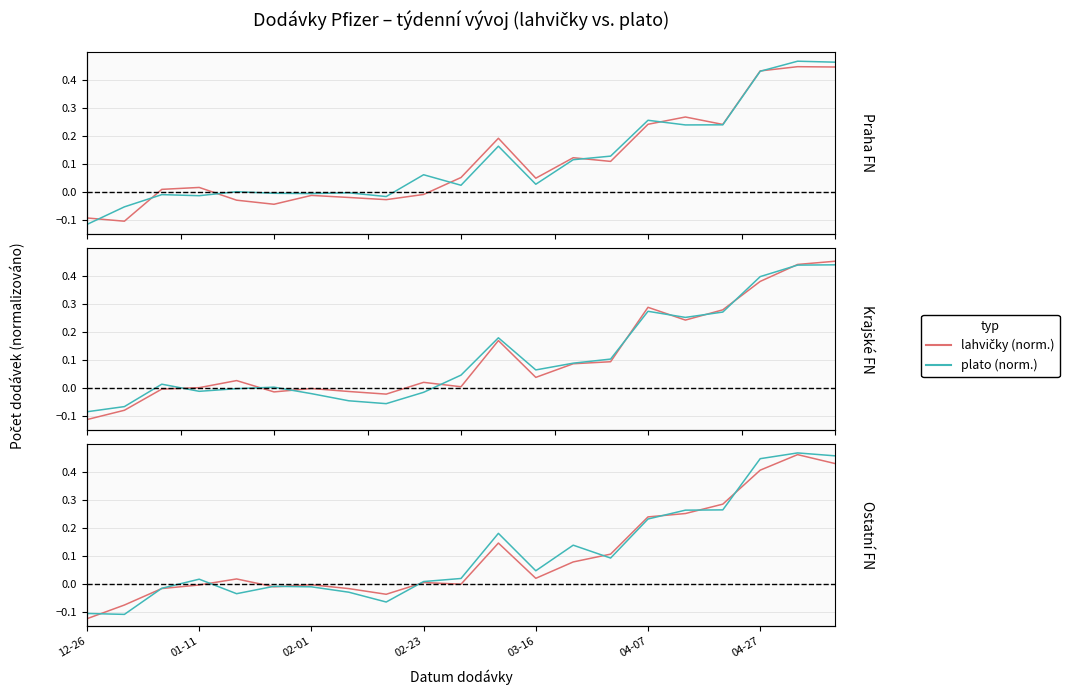

True or false: lahvičky (norm.) and plato (norm.) intersect in this chart.

True